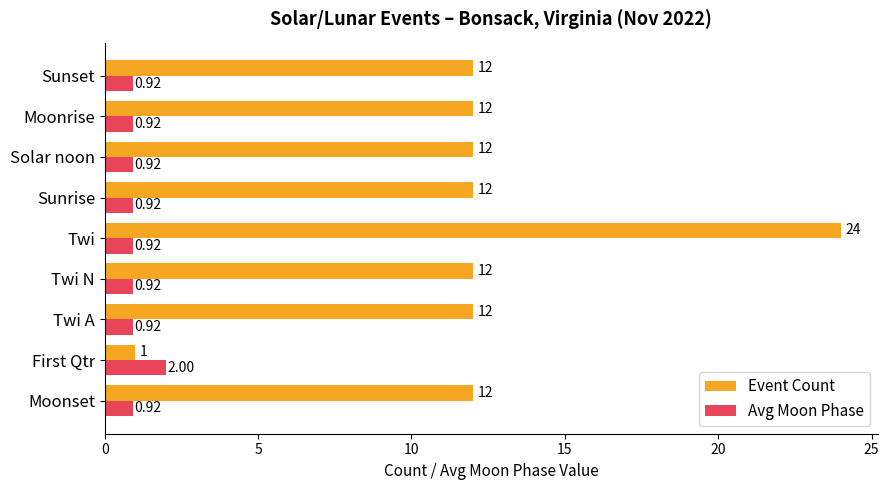

Between Moonset and Twi, which series saw the biggest shift?

Event Count